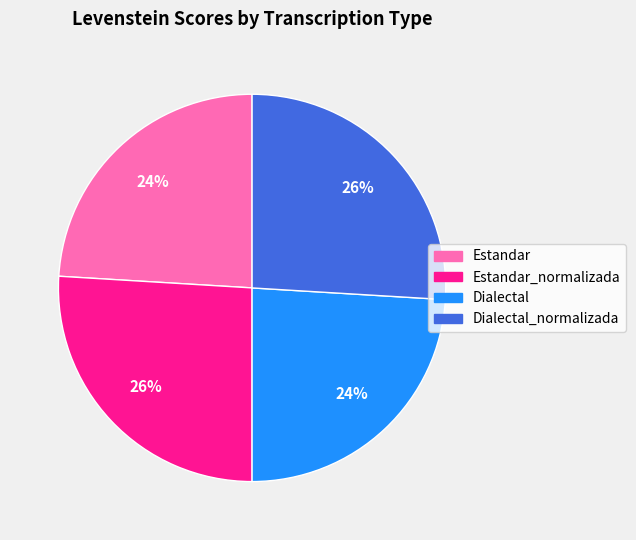

Does any single category account for the majority?

No